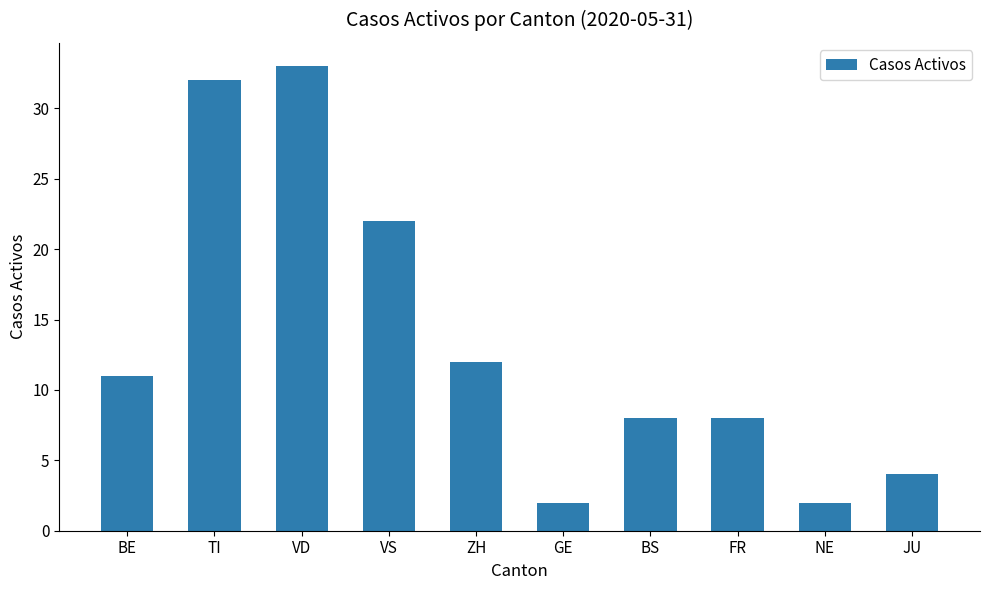

What is the average value?

13